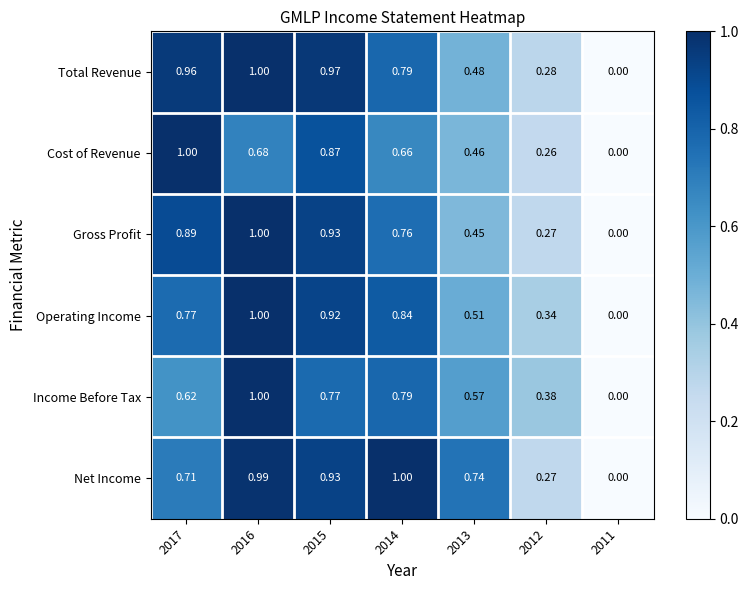

Which series has the largest total across all categories?

Net Income